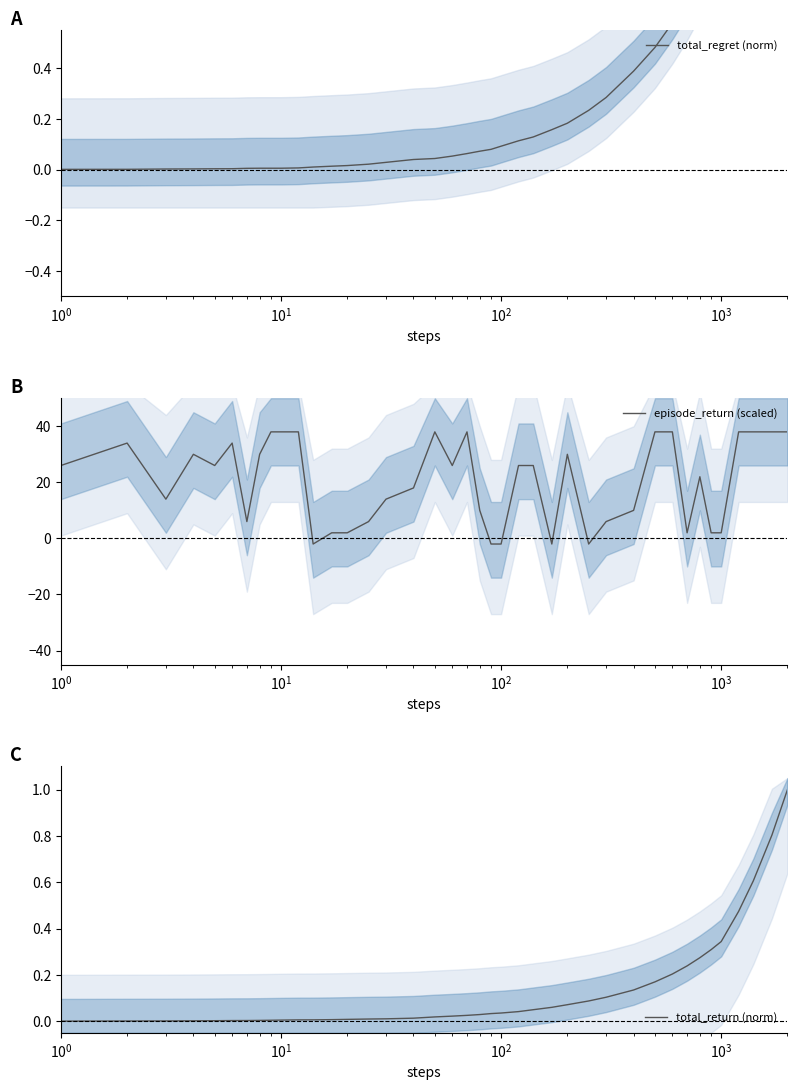

What is the value of the total_return (norm) point at the 38th from the left?

0.6